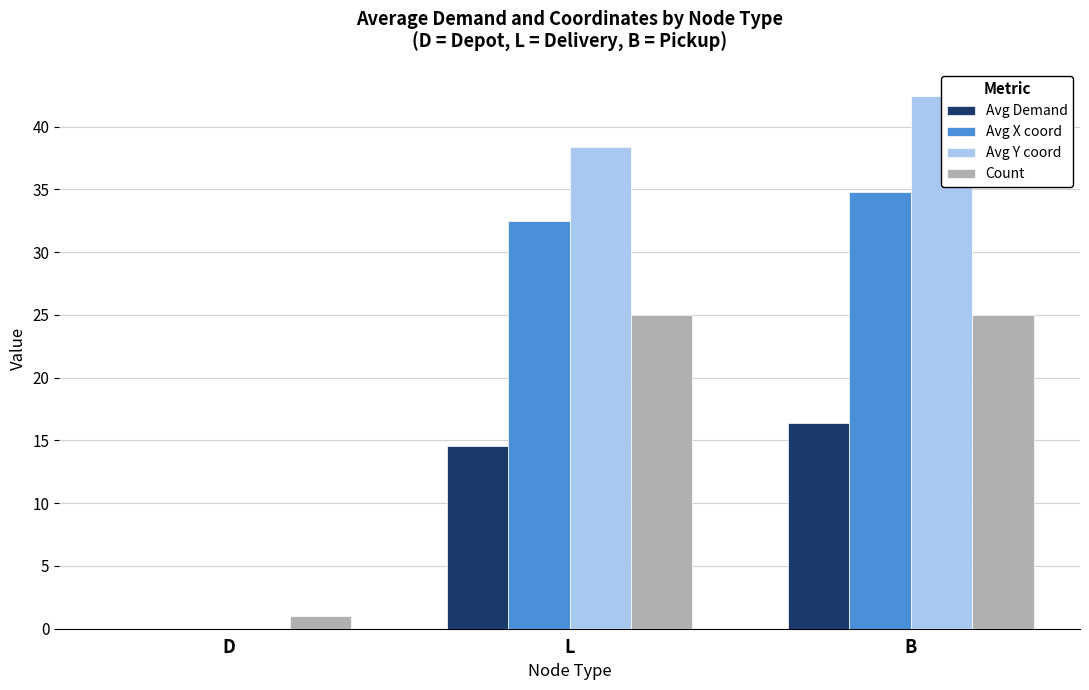

Where does the Avg Y coord series first go above 38?

L